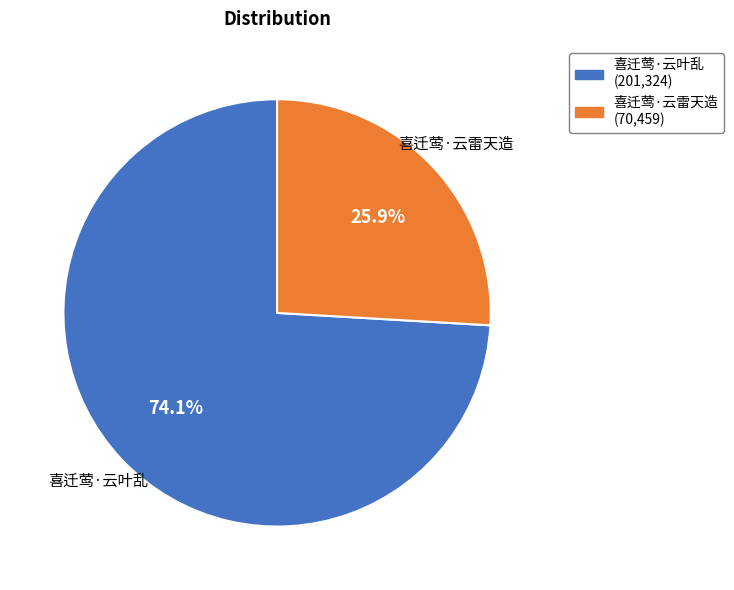

What percentage is NOT represented by 喜迁莺·云叶乱?

25.9%